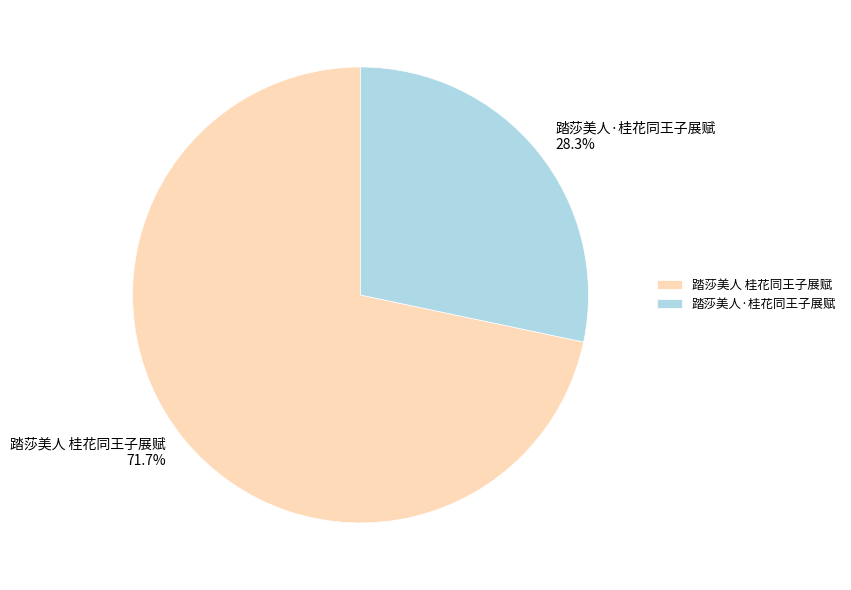

Which slice represents more than half of the pie?

踏莎美人 桂花同王子展赋